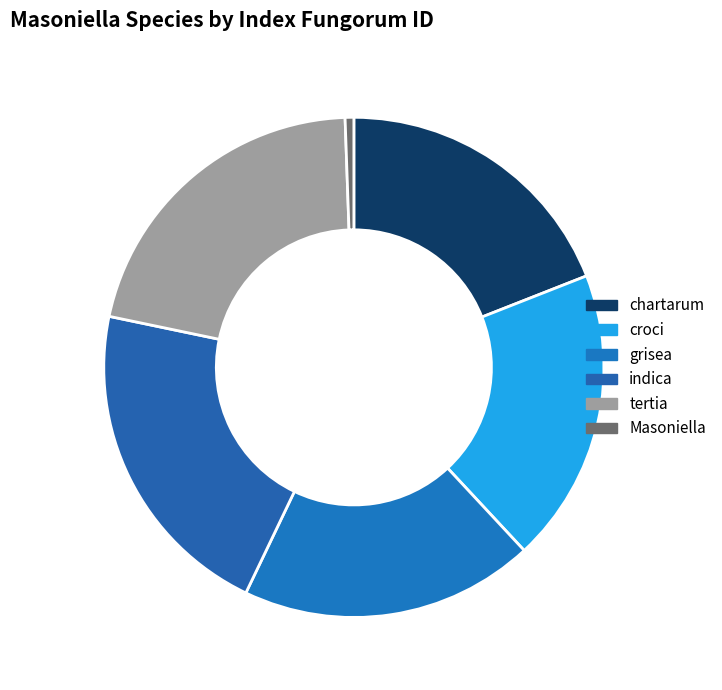

How many slices are in this pie chart?

6